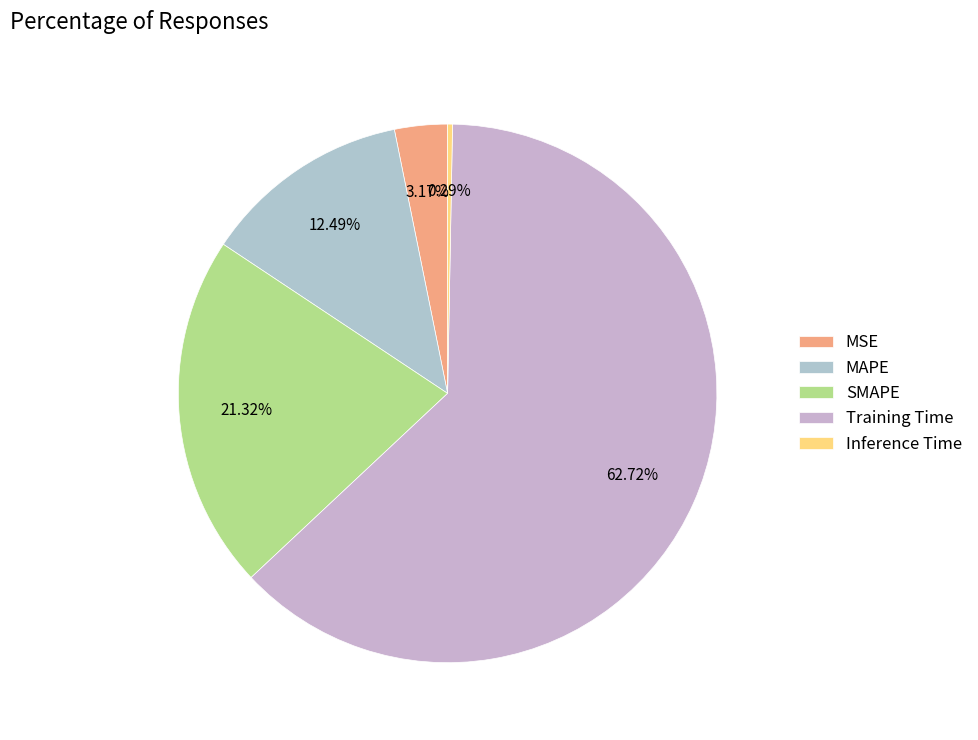

What percentage is the MAPE slice, to the nearest percent?

12%